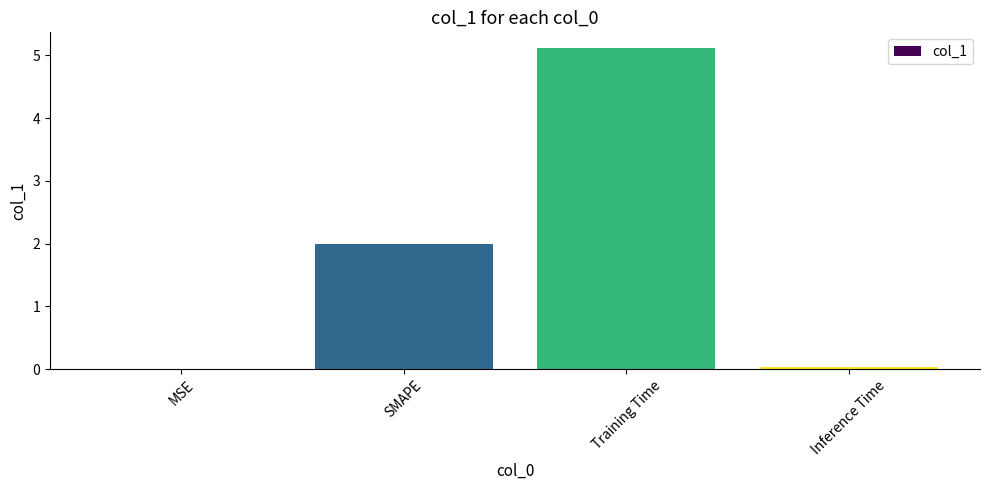

Read the value at SMAPE.

2.0